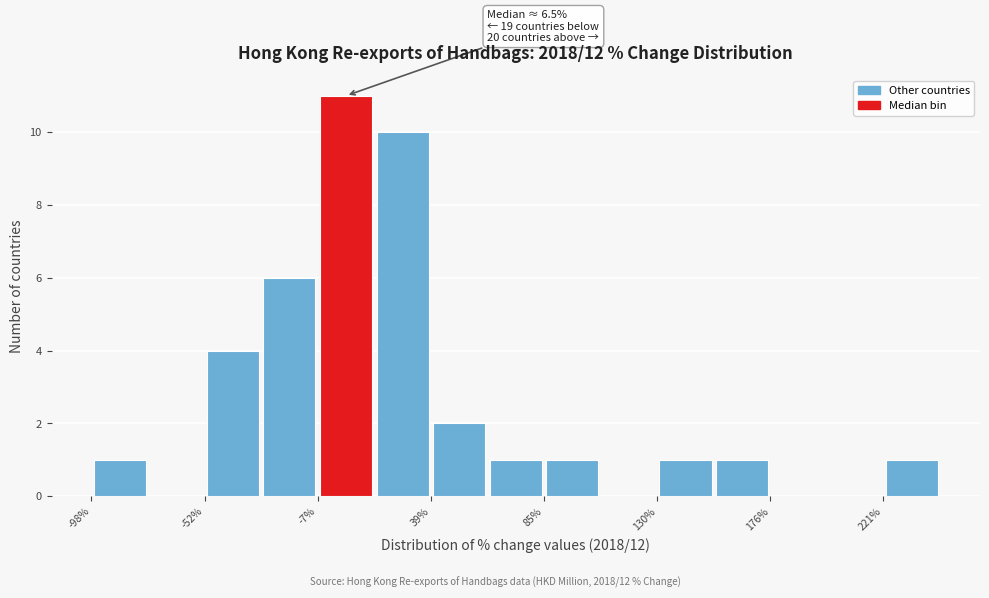

Which range on the x-axis has the tallest bar?

-5 to 15